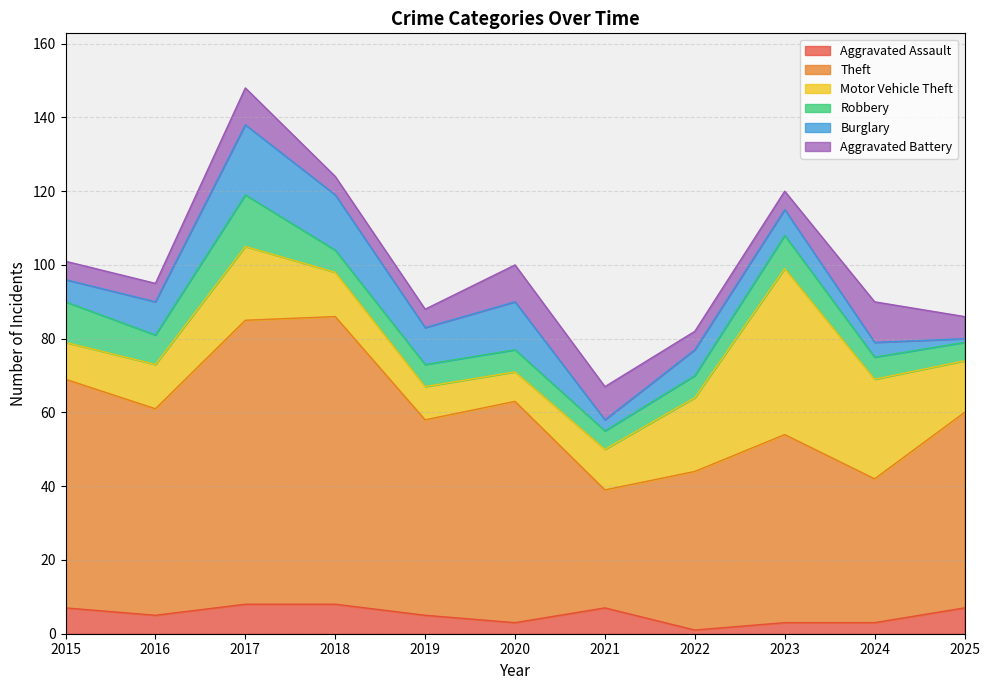

True or false: Motor Vehicle Theft and Aggravated Battery intersect in this chart.

True